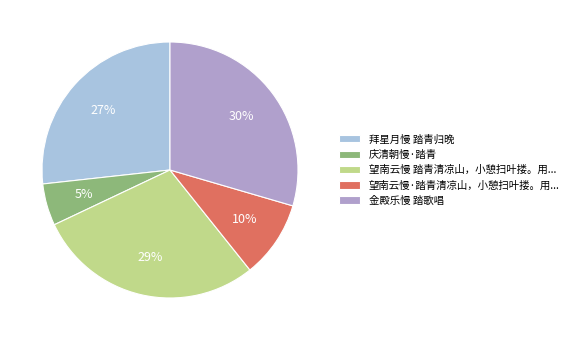

To the nearest percent, what is the combined percentage of 庆清朝慢·踏青 and 望南云慢 踏青清凉山，小憩扫叶搂。用...?

34%